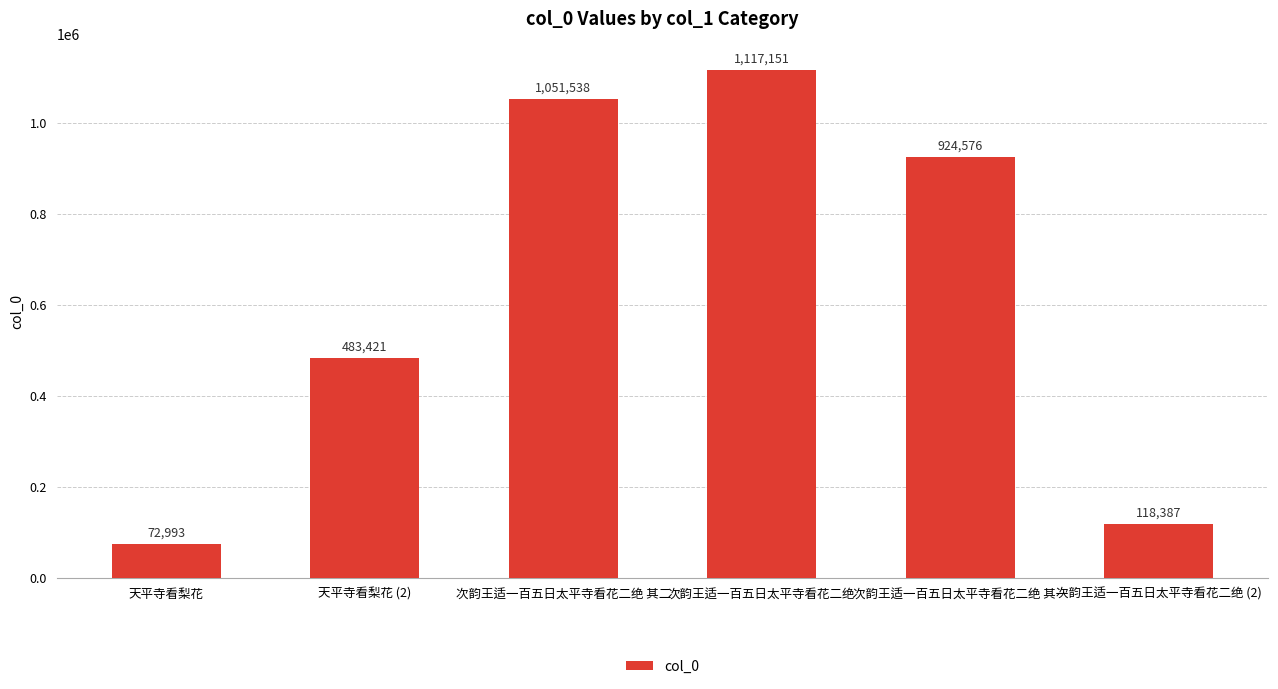

Where is the data nearest to the value 595072?

天平寺看梨花 (2)